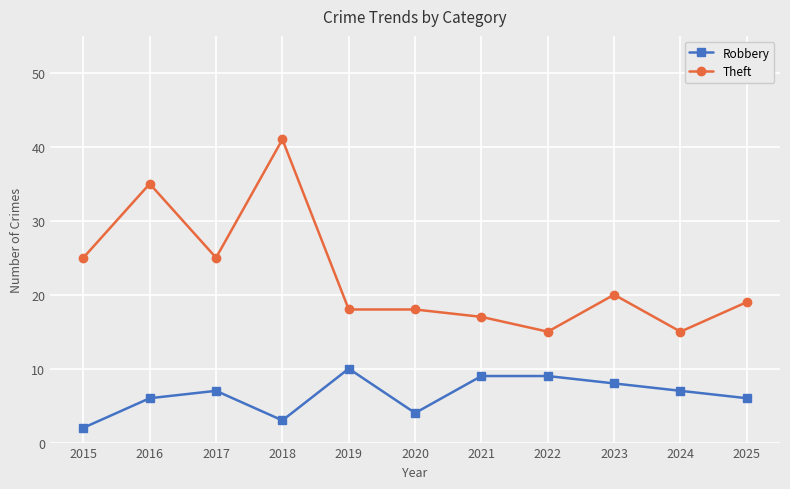

True or false: Robbery and Theft intersect in this chart.

False